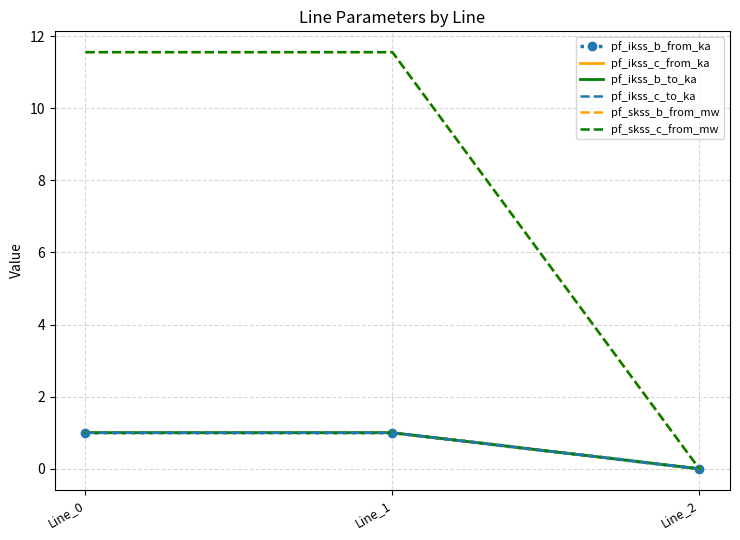

The value of pf_skss_b_from_mw at Line_1 is 11.6. True or false?

True